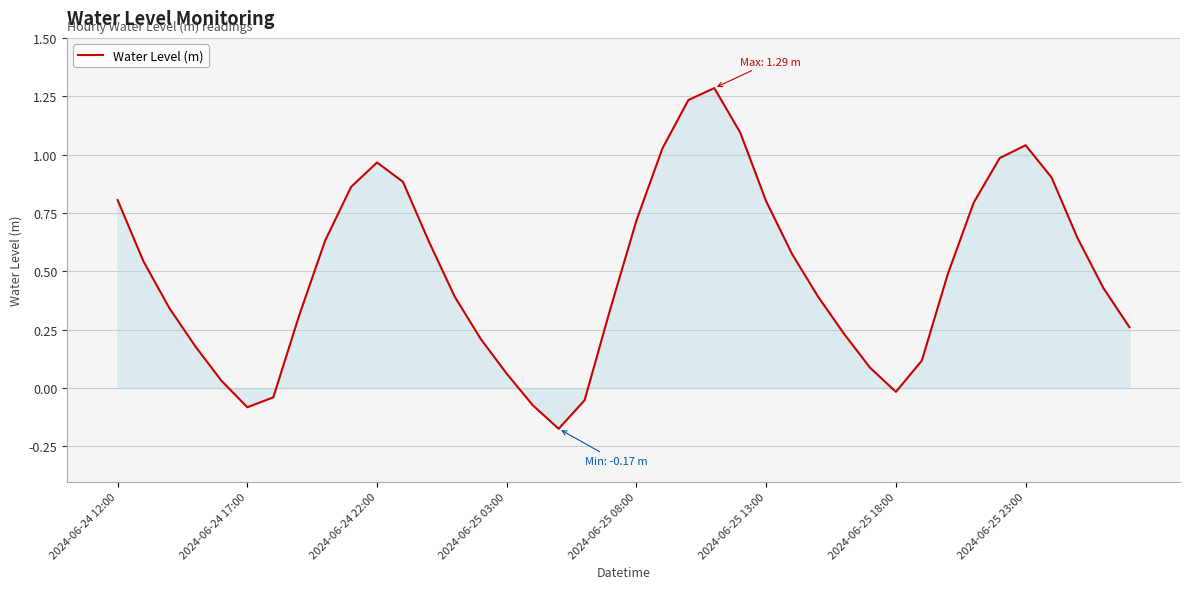

What is the greatest value displayed?

1.3